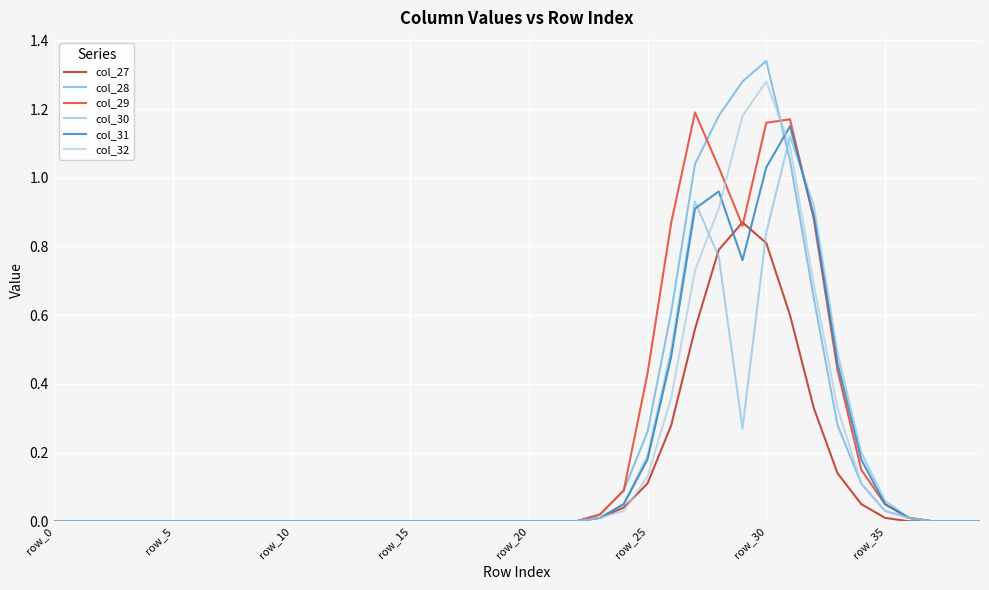

What is the maximum value shown in the chart?

1.3